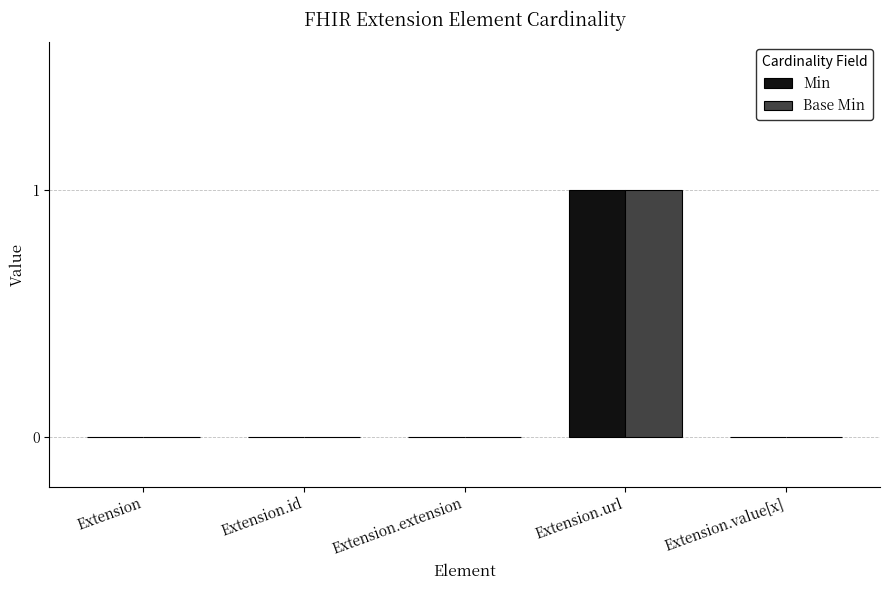

Which label corresponds to the largest value in the chart?

Extension.url